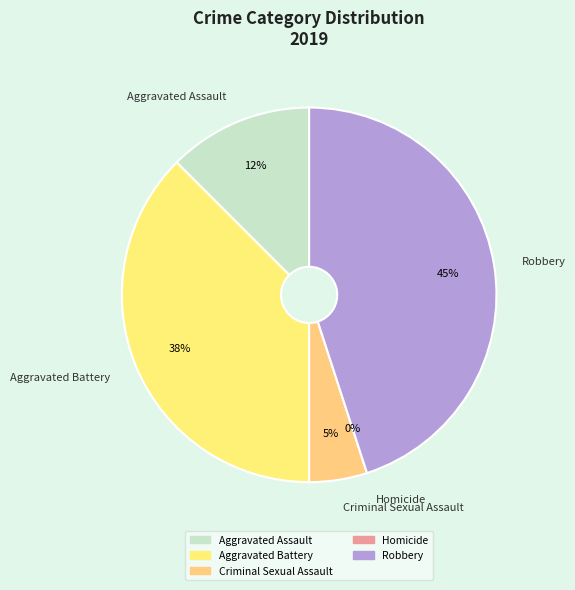

Is it true that Aggravated Assault is 25% of the pie?

False